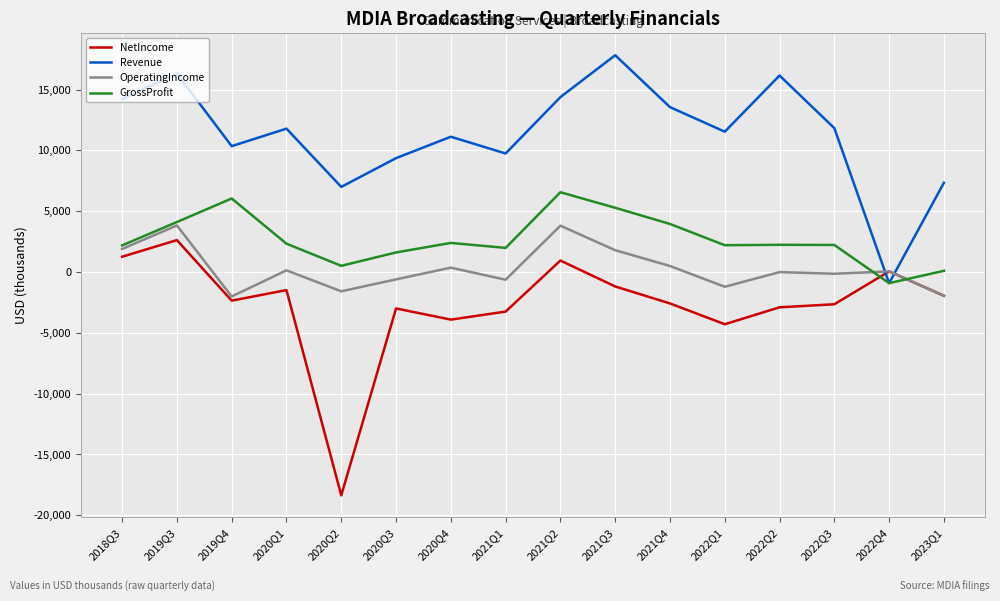

Which series has the largest total across all categories?

Revenue